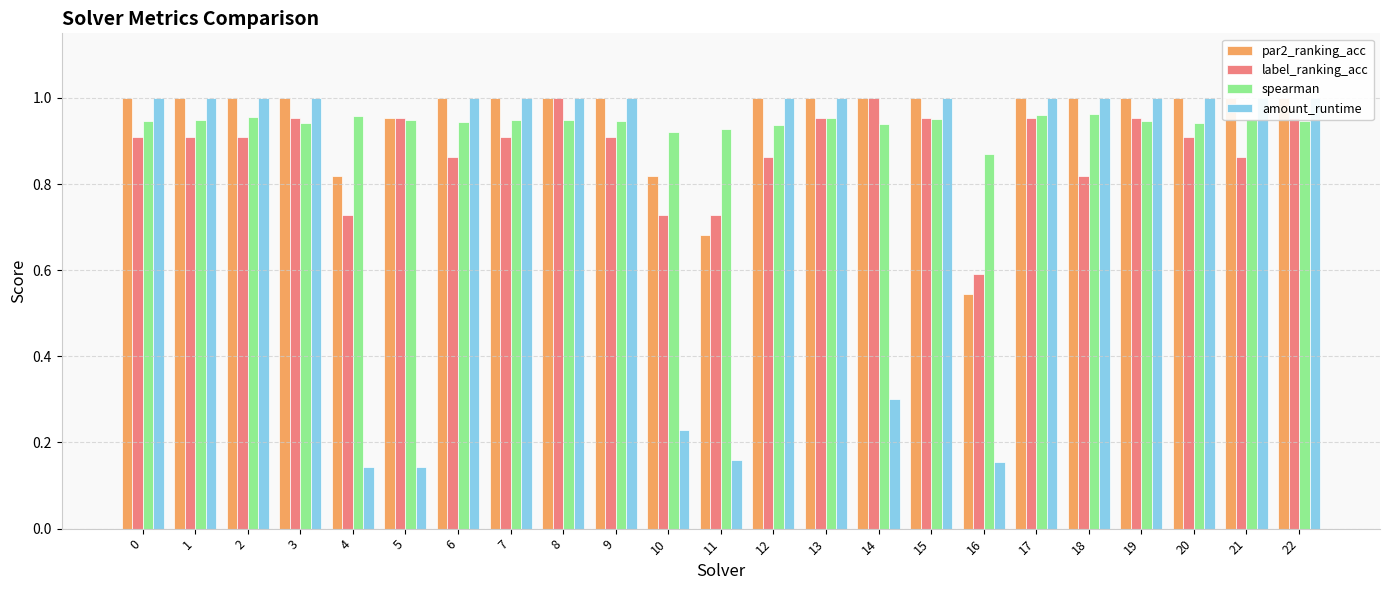

Does the chart contain stacked bars?

No